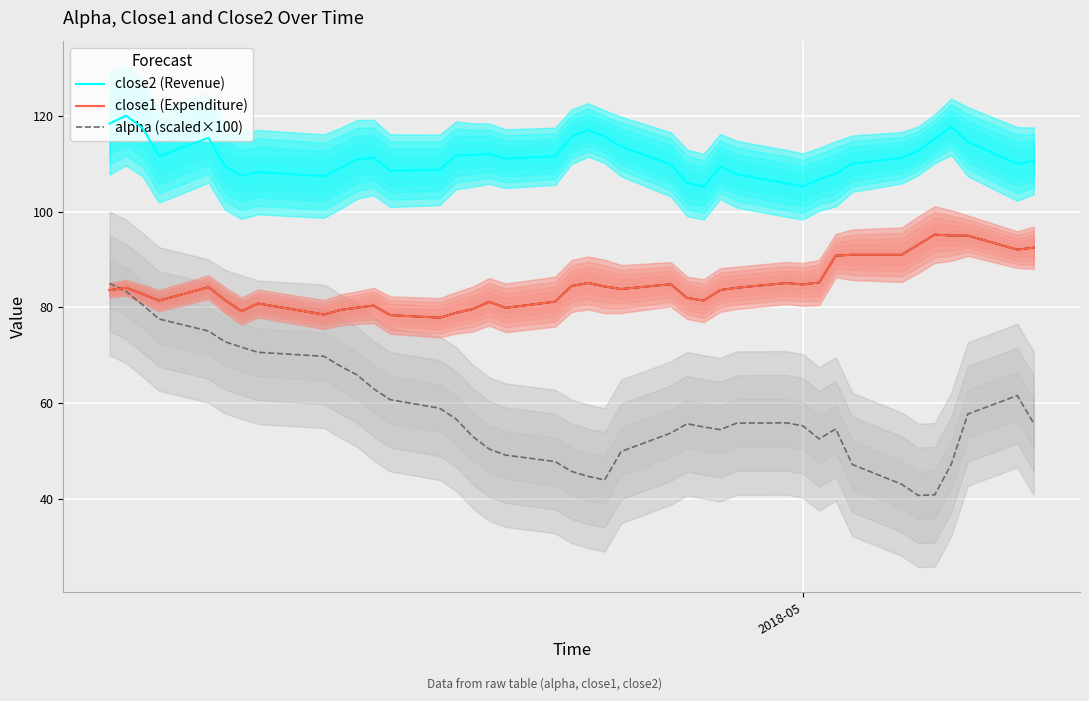

True or false: alpha (scaled×100) and close2 (Revenue) cross at least once.

False